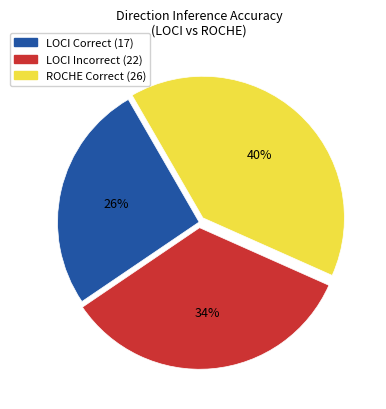

To the nearest percent, what is the average slice percentage?

33%